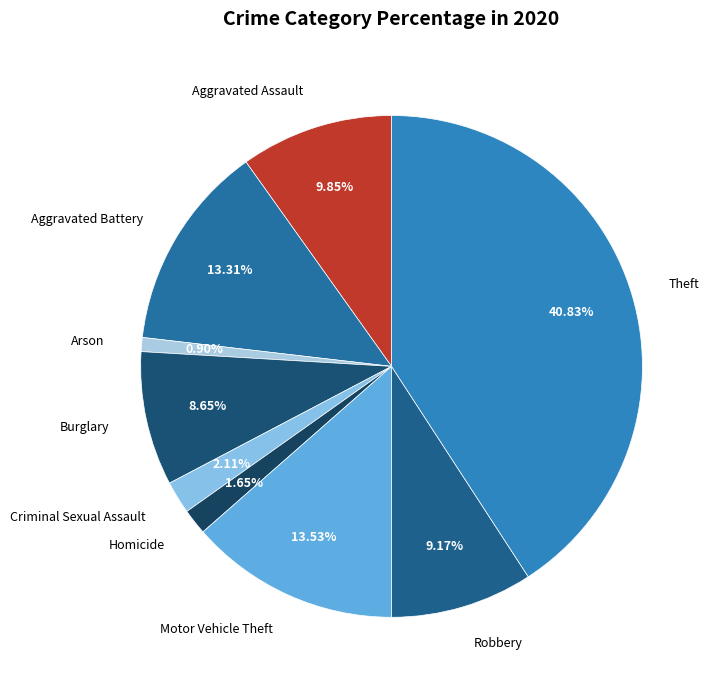

How many segments does this pie chart have?

9